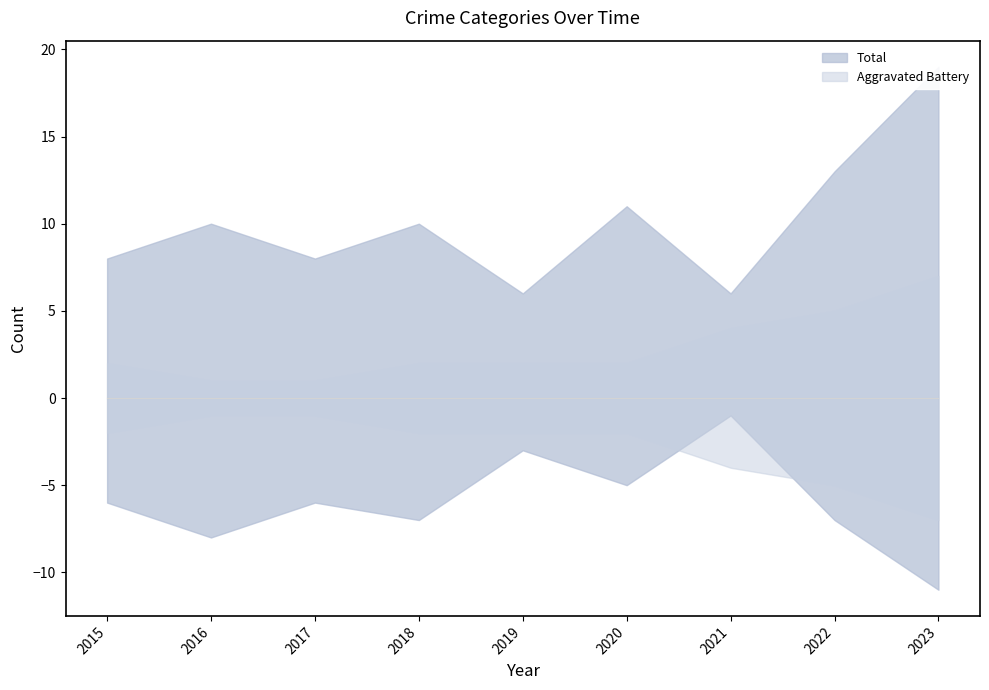

Which series has the largest range (max minus min)?

Total